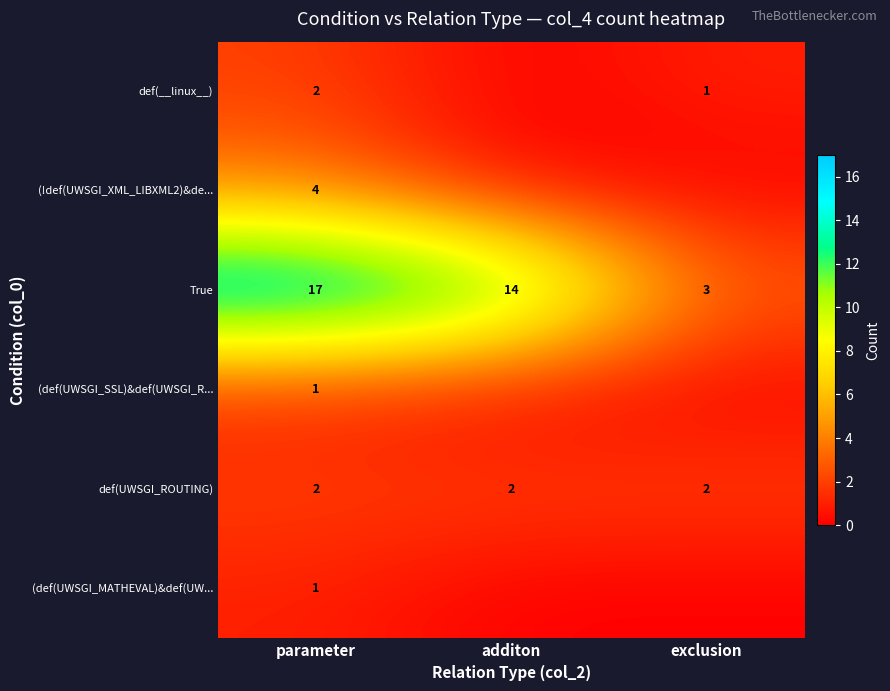

List the labels in order of True value, smallest first.

exclusion, additon, parameter